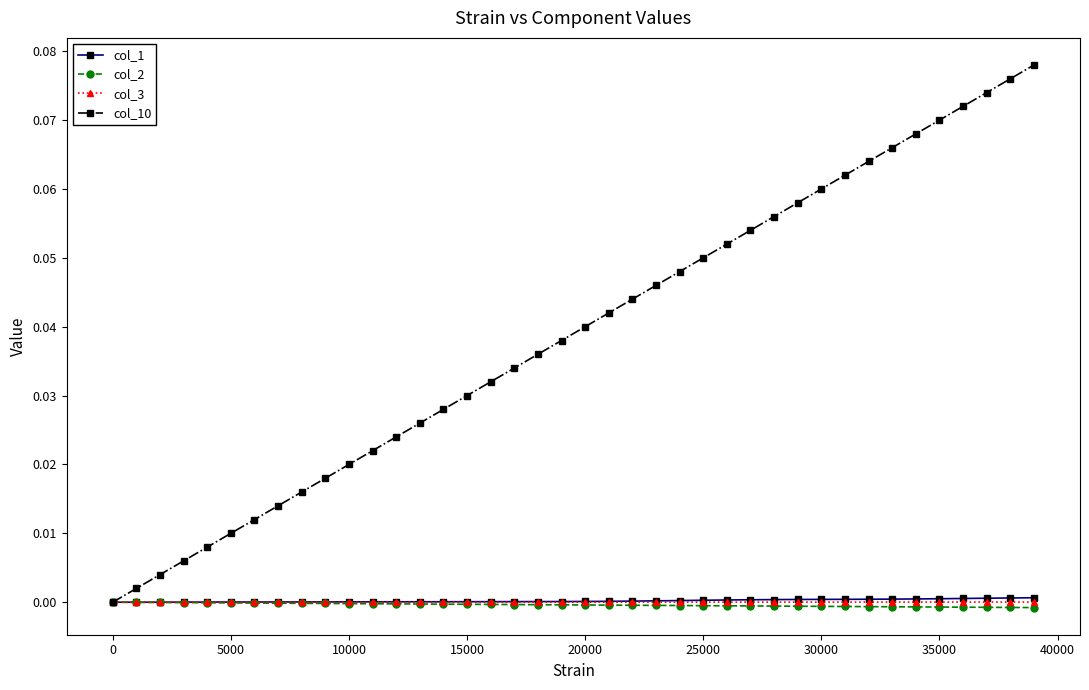

Which series has the largest total across all categories?

col_10